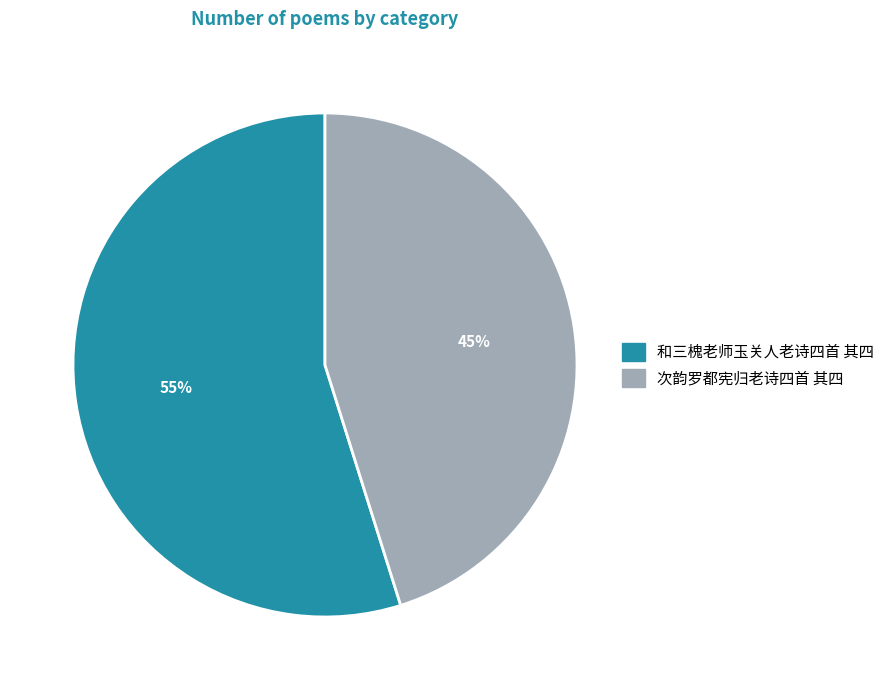

To the nearest percent, what is the combined percentage of 和三槐老师玉关人老诗四首 其四 and 次韵罗都宪归老诗四首 其四?

100%